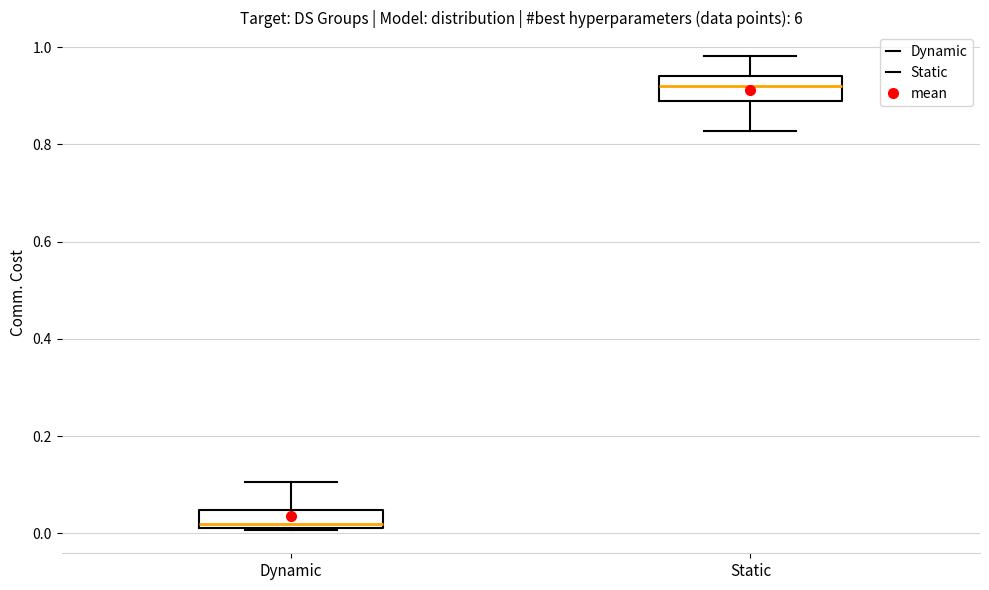

Reading left to right, read every box against the y-axis: the position of its median line, the range the box covers, and the ends of its whiskers. The values are not printed on the chart, so give them approximately, as read against the axis.

Dynamic: median 0.02 (just above the box's lower edge), box 0.02 to 0.04, whiskers 0.00 to 0.10
Static: median 0.92, box 0.88 to 0.94, whiskers 0.82 to 0.98